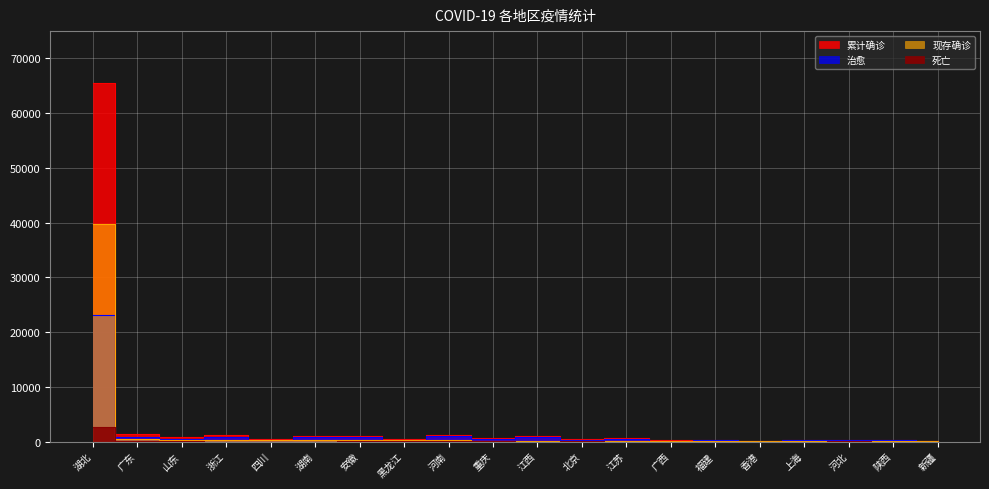

Reading left to right, extract all data points from this chart.

累计确诊: 湖北=65596	广东=1347	山东=756	浙江=1205	四川=534	湖南=1017	安徽=989	黑龙江=480	河南=1272	重庆=576	江西=934	北京=410	江苏=631	广西=252	福建=296	香港=91	上海=337	河北=317	陕西=245	新疆=76
治愈: 湖北=23200	广东=873	山东=381	浙江=881	四川=310	湖南=793	安徽=764	黑龙江=262	河南=1062	重庆=384	江西=754	北京=248	江苏=494	广西=159	福建=225	香港=24	上海=272	河北=261	陕西=194	新疆=34
现存确诊: 湖北=39755	广东=467	山东=369	浙江=323	四川=221	湖南=220	安徽=219	黑龙江=205	河南=190	重庆=186	江西=179	北京=157	江苏=137	广西=91	福建=70	香港=65	上海=62	河北=50	陕西=50	新疆=40
死亡: 湖北=2641	广东=7	山东=6	浙江=1	四川=3	湖南=4	安徽=6	黑龙江=13	河南=20	重庆=6	江西=1	北京=5	江苏=0	广西=2	福建=1	香港=2	上海=3	河北=6	陕西=1	新疆=2